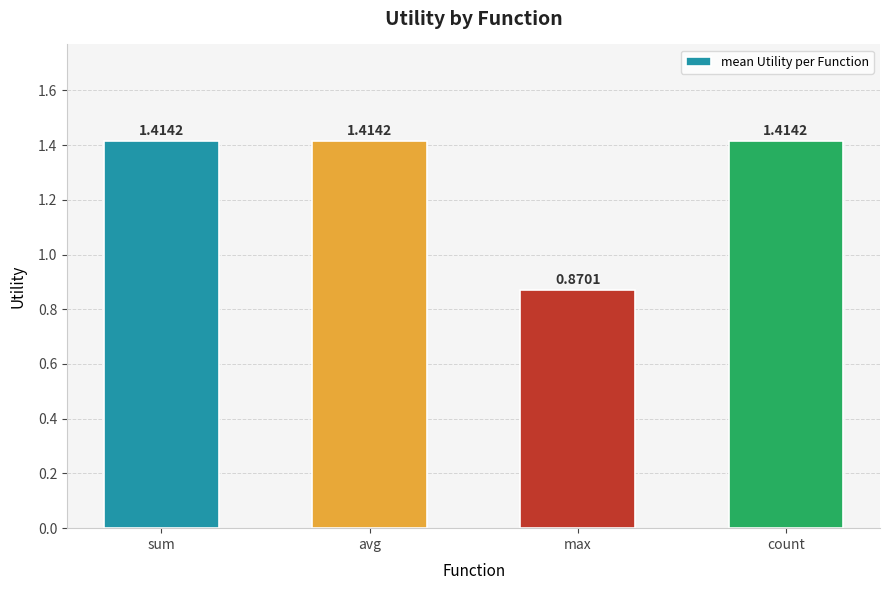

At which label does the data first exceed 1?

sum